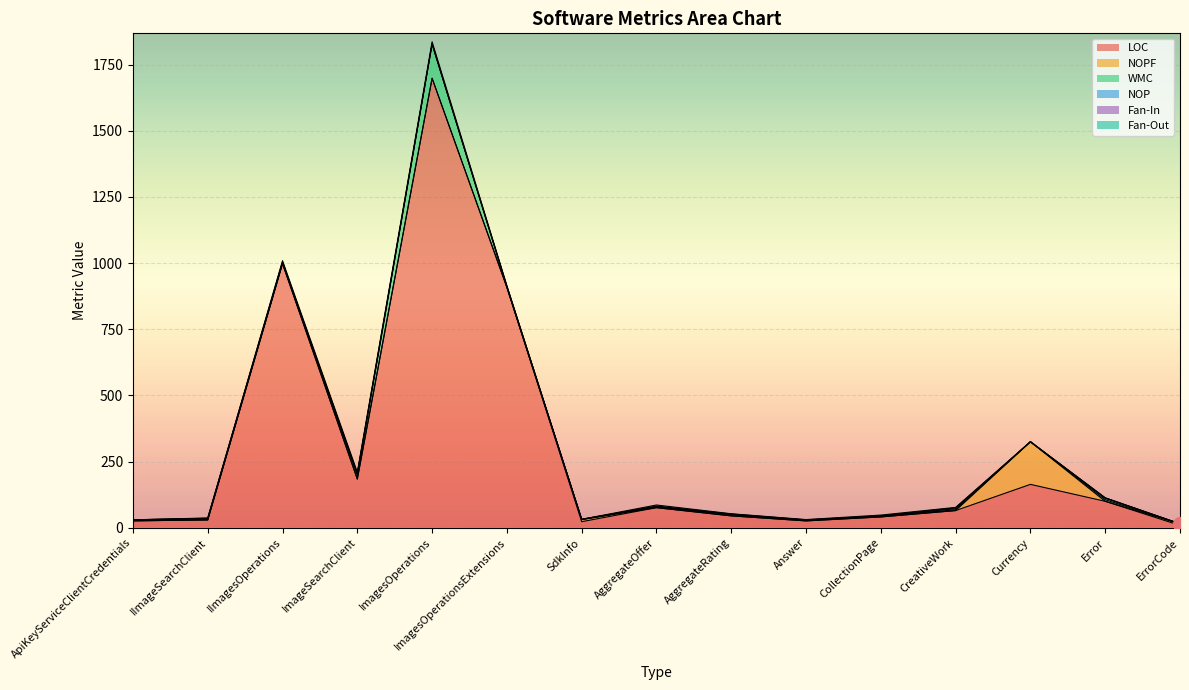

What is the difference between the highest and lowest values at AggregateRating?

45